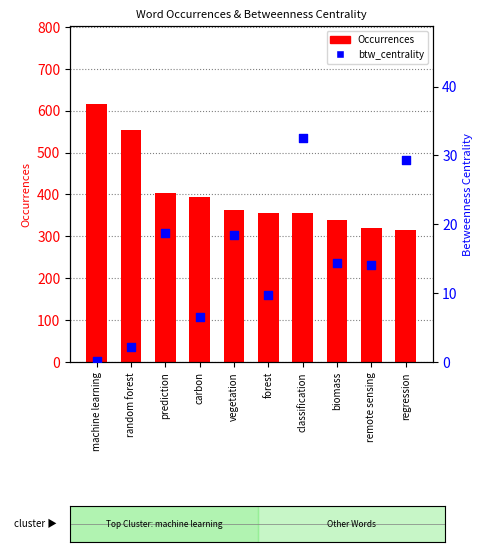

Is the value of Occurrences at random forest greater than the value of btw_centrality at classification?

Yes